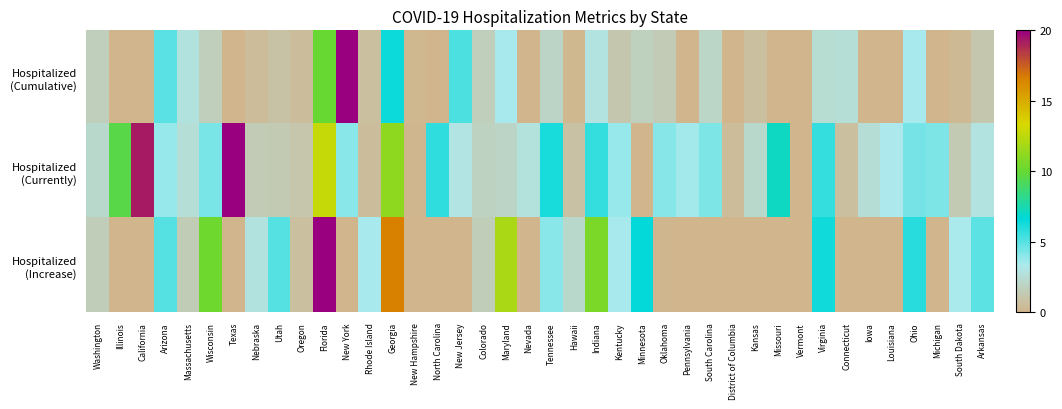

What is the difference between the highest and lowest values at New Hampshire?

0.2